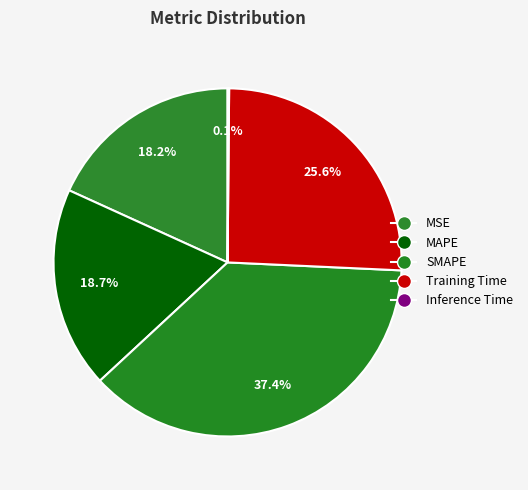

Is there a majority slice in this chart?

No